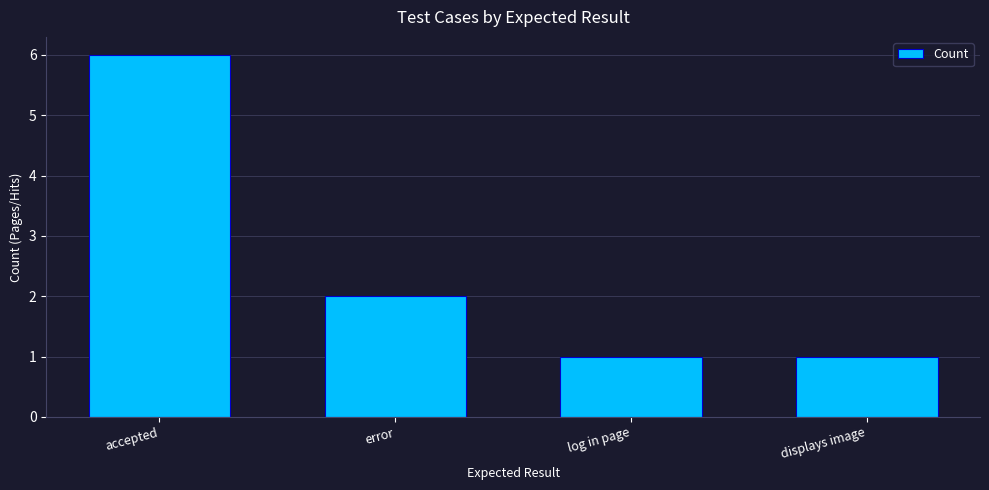

What is the greatest value displayed?

6